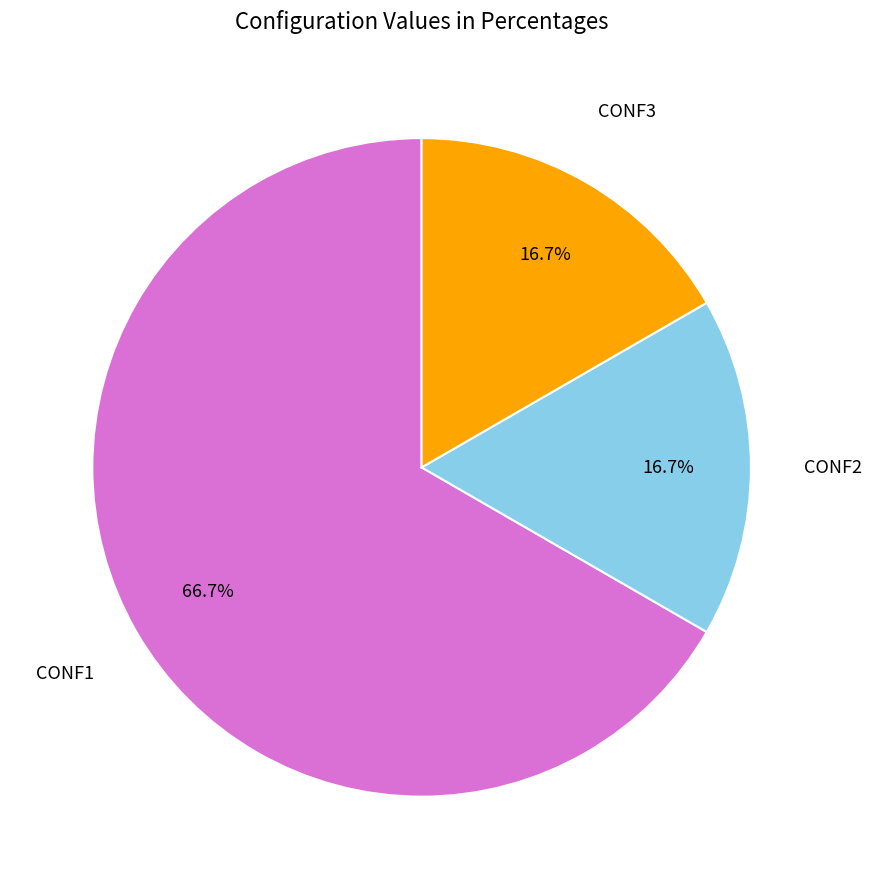

Is there a majority slice in this chart?

Yes